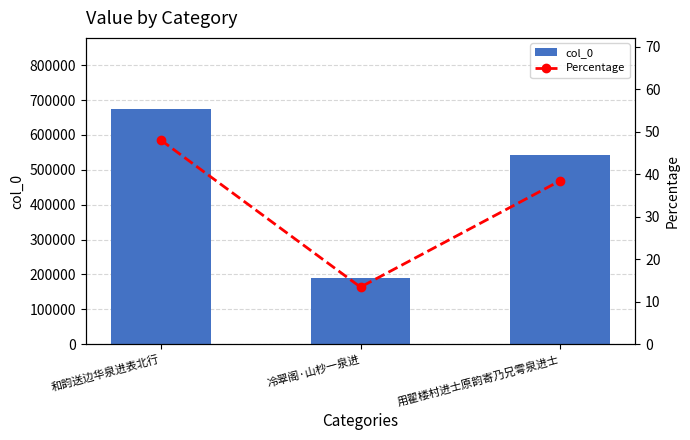

Reading right to left, extract all data points from this chart.

col_0: 540939.0	188854.0	675450.0
Percentage: 38.5	13.4	48.1